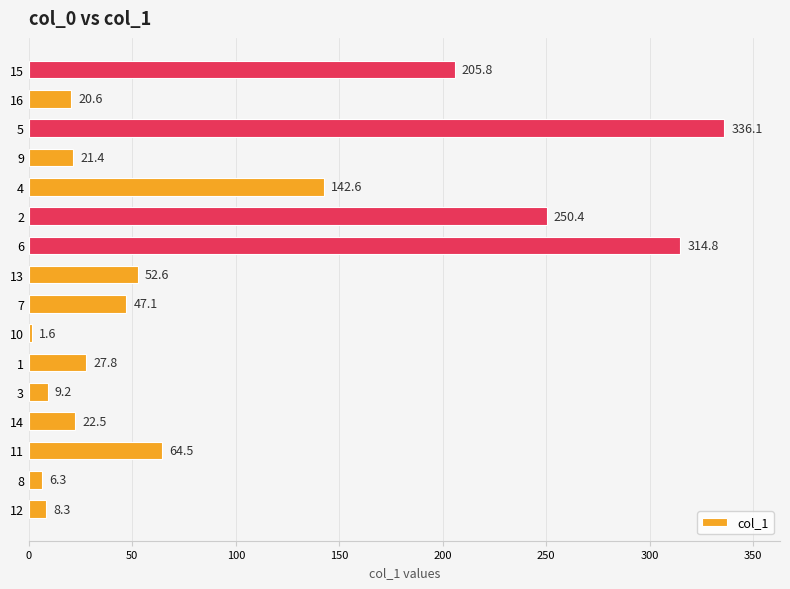

Reading bottom to top, transcribe all the data shown in this chart.

8.3	6.3	64.5	22.5	9.2	27.8	1.6	47.1	52.6	314.8	250.4	142.6	21.4	336.1	20.6	205.8